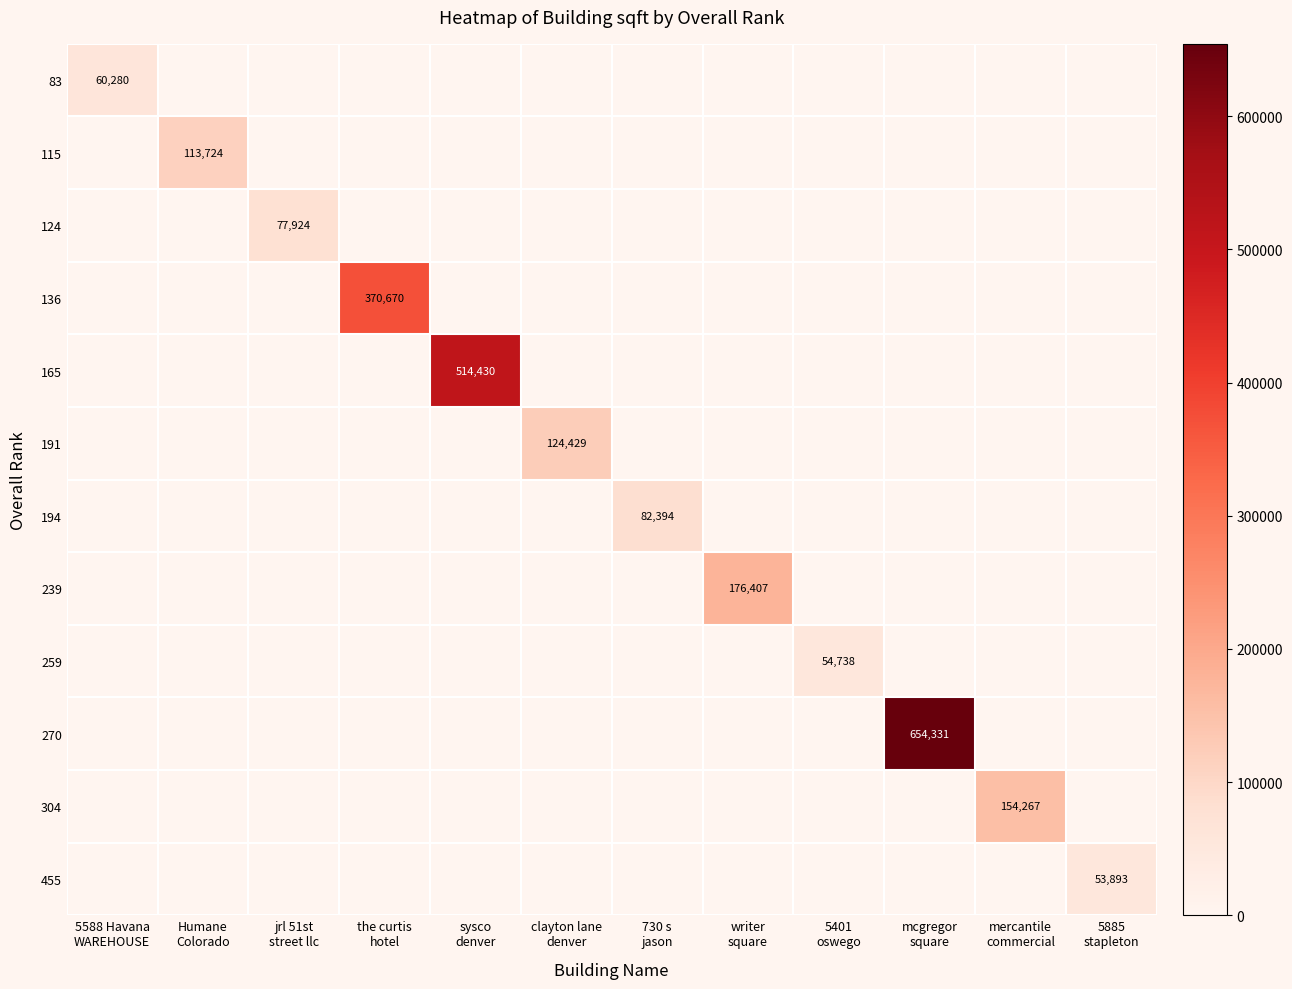

Which has a higher value, sysco
denver or the curtis
hotel?

sysco
denver